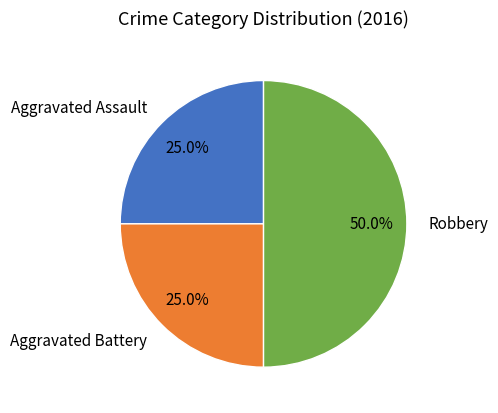

What percentage do Robbery and Aggravated Battery together represent?

75.0%